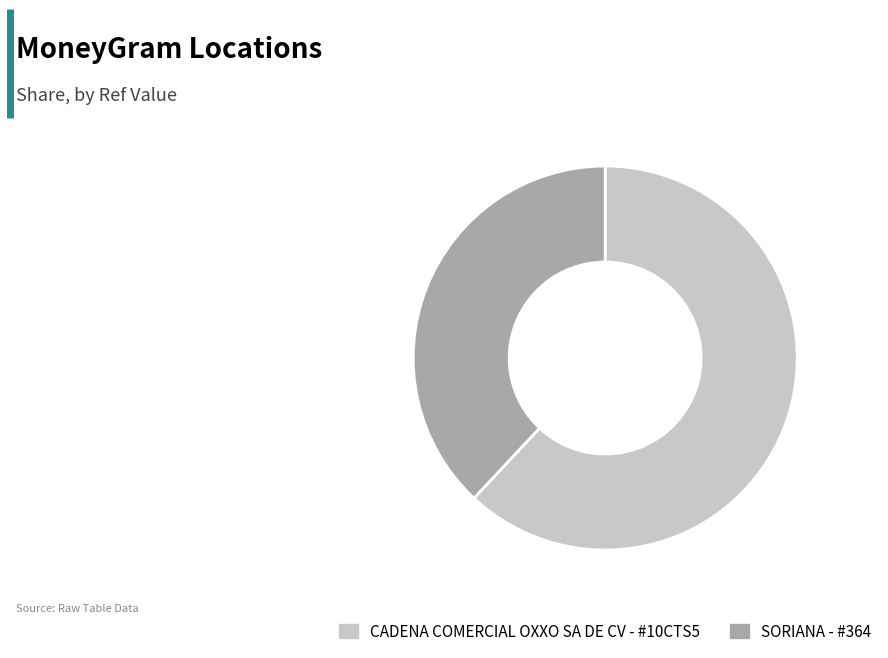

What is the ratio of the value at SORIANA - #364 to the value at CADENA COMERCIAL OXXO SA DE CV - #10CTS5?

0.6